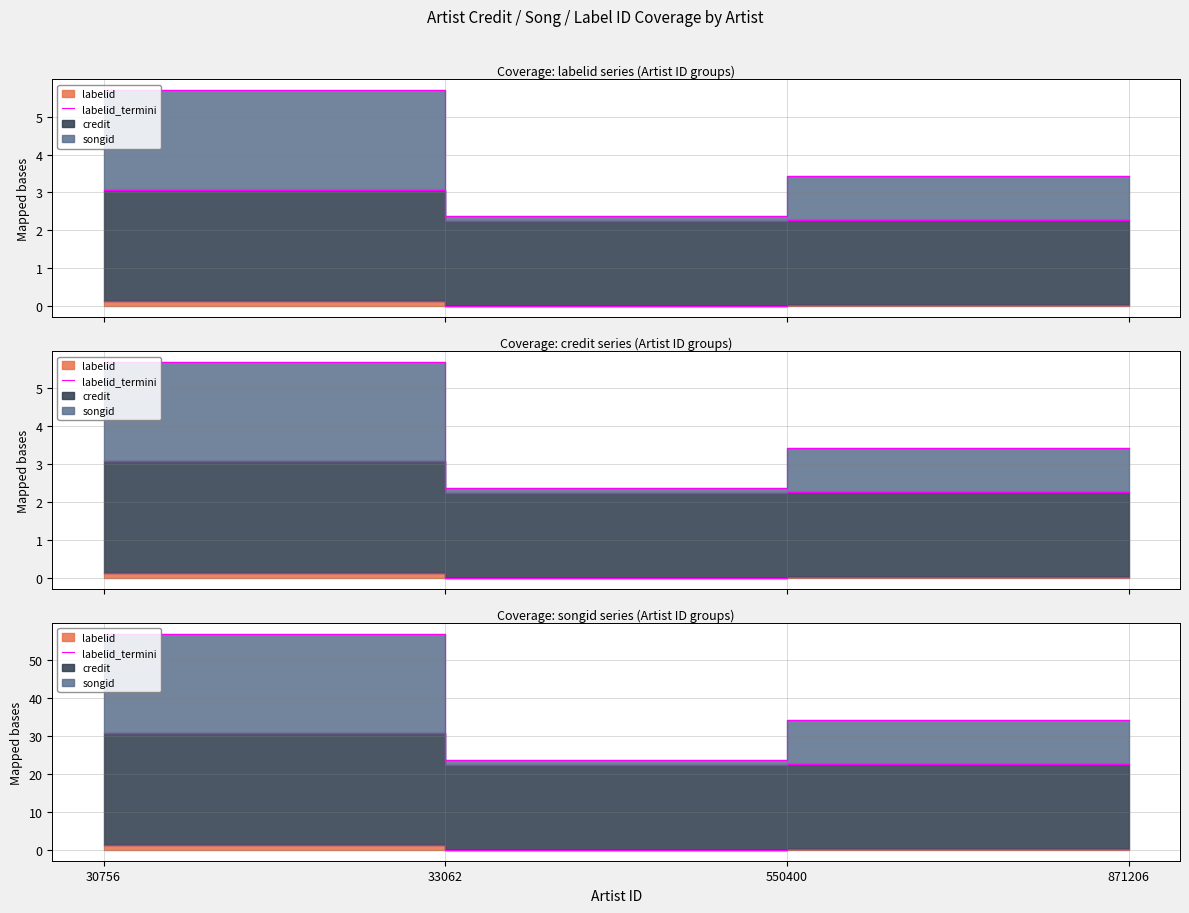

Where is the first local minimum?

33062